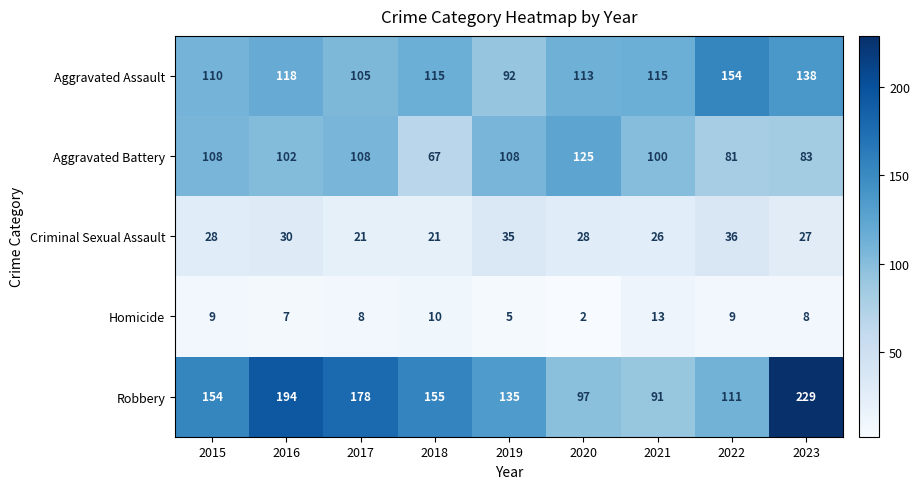

Where does the Homicide series first go above 8?

2015